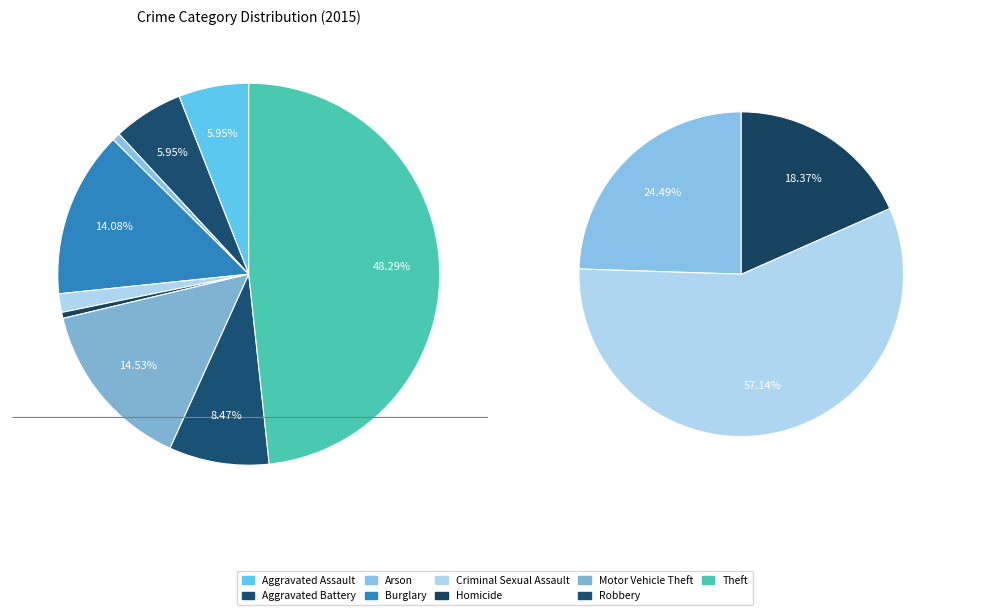

Count the number of slices in the pie.

9